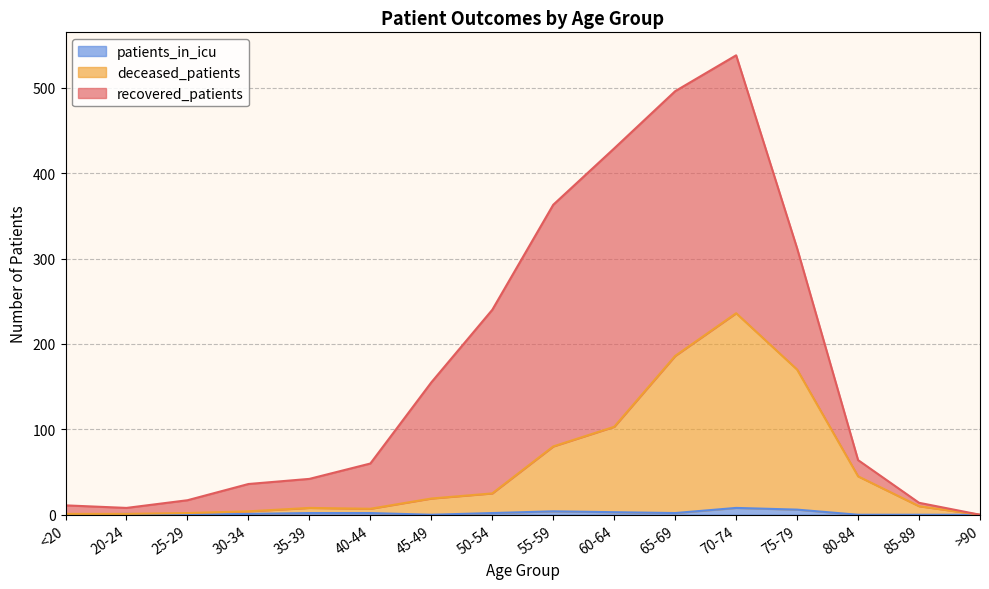

At which category is the sum across all series the highest?

70-74